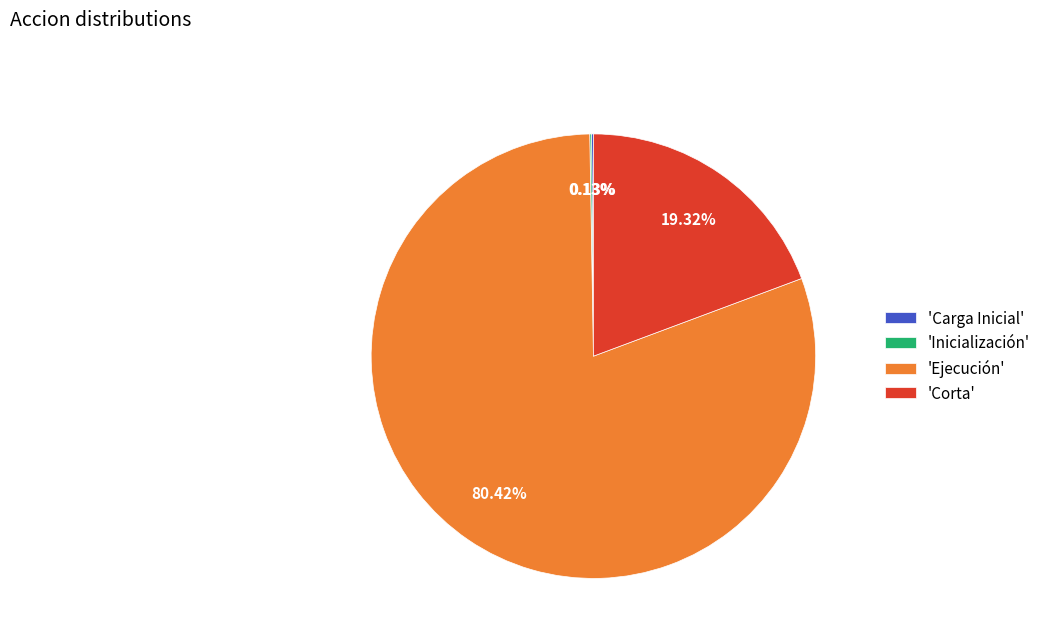

Which slice is the largest?

'Ejecución'